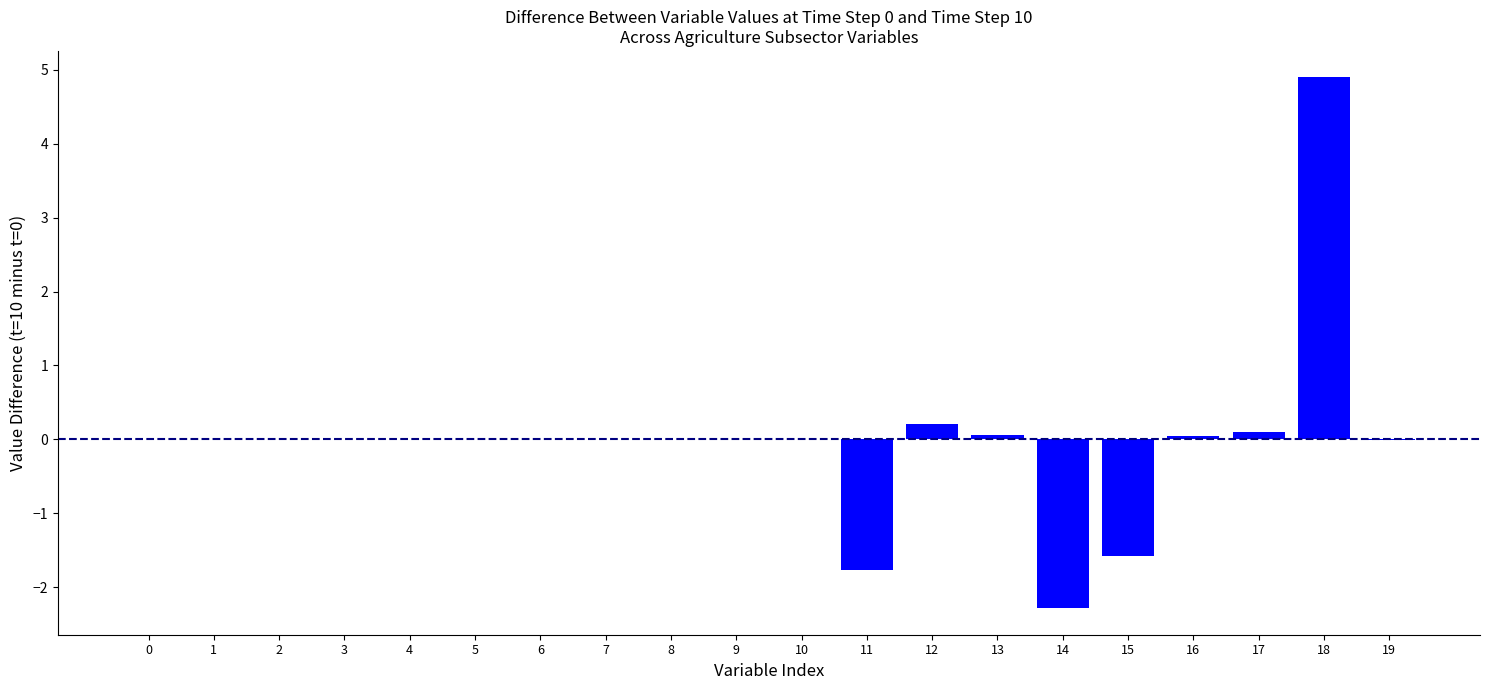

True or false: the data shows 0.0 at 1.

True